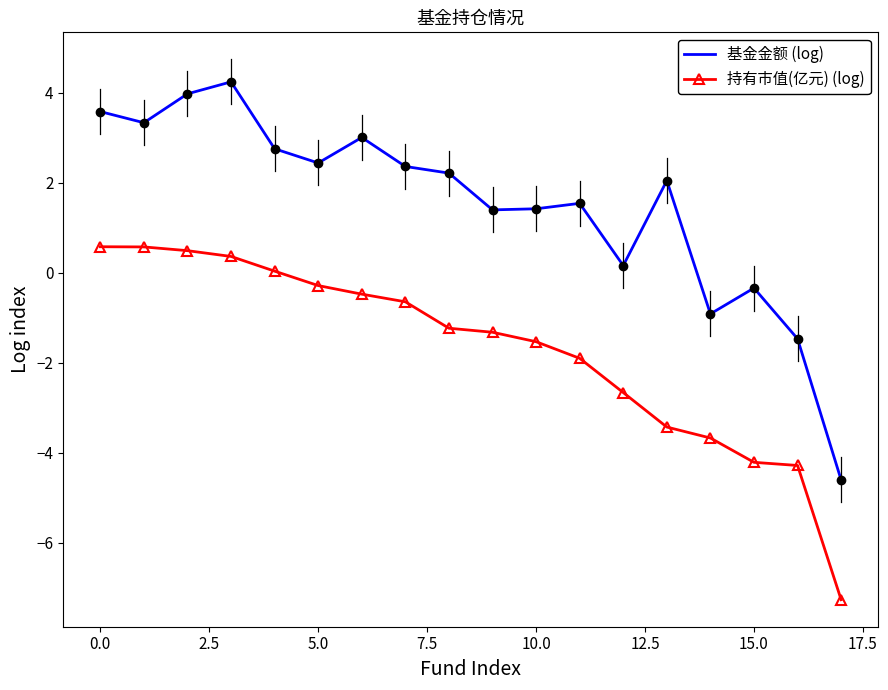

Which series has the largest total across all categories?

基金金额 (log)